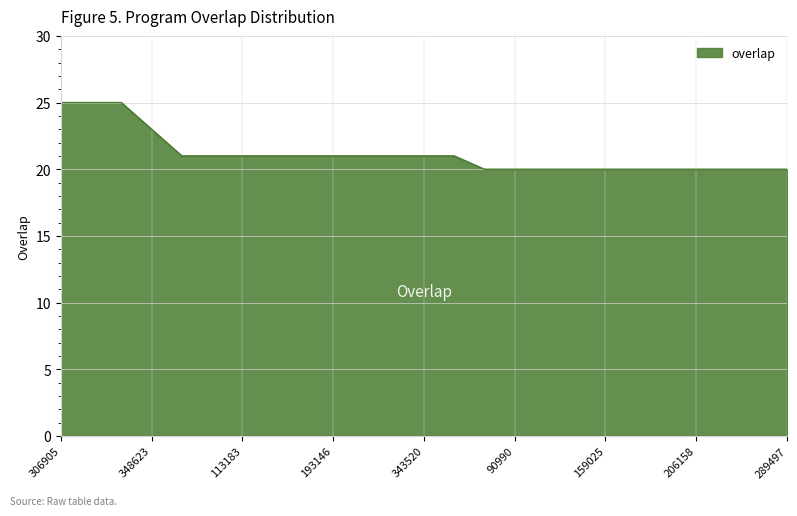

What is the difference between the maximum and minimum values?

5